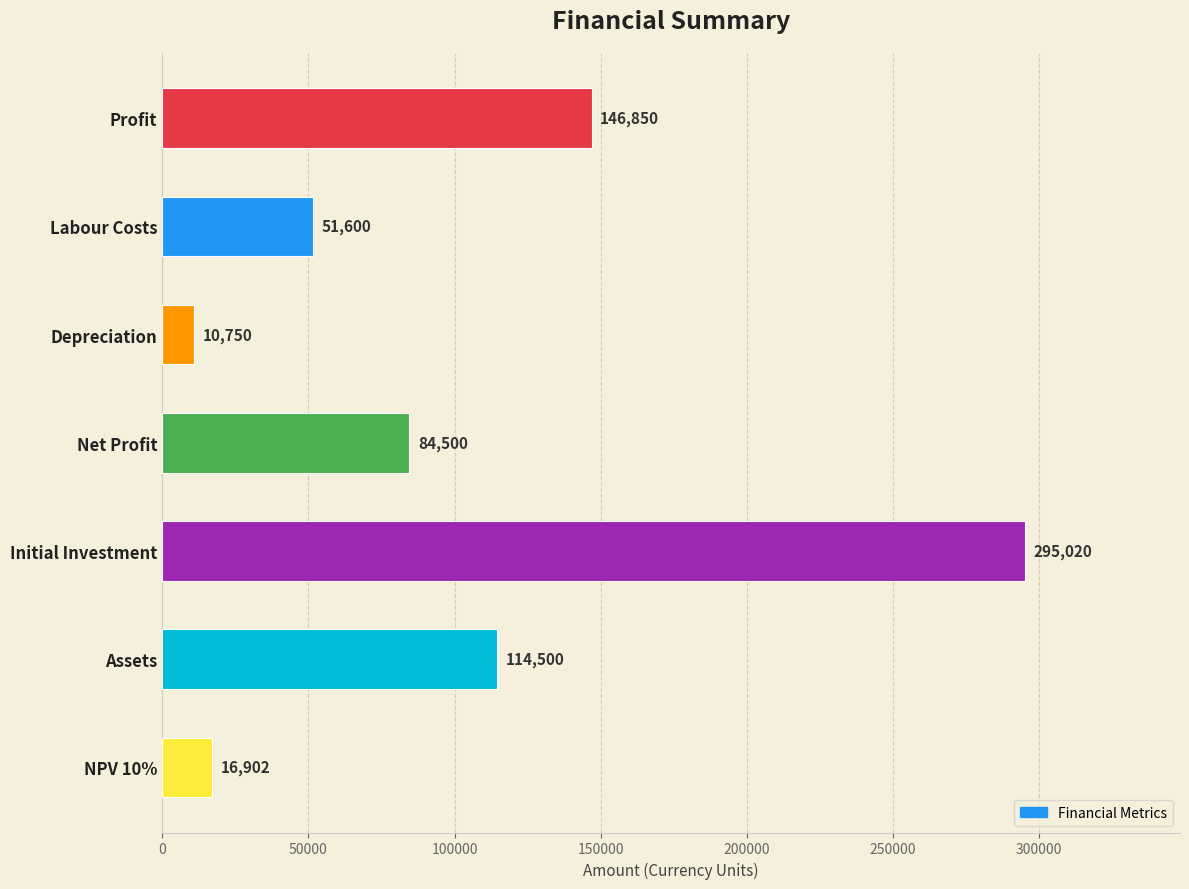

Which category has the highest value across all series?

Initial Investment